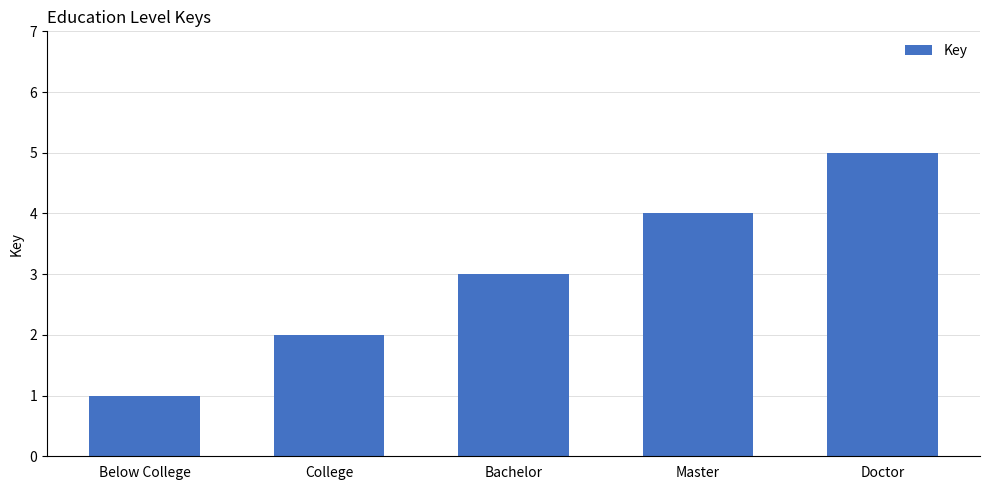

True or false: the data shows 1 at Below College.

True